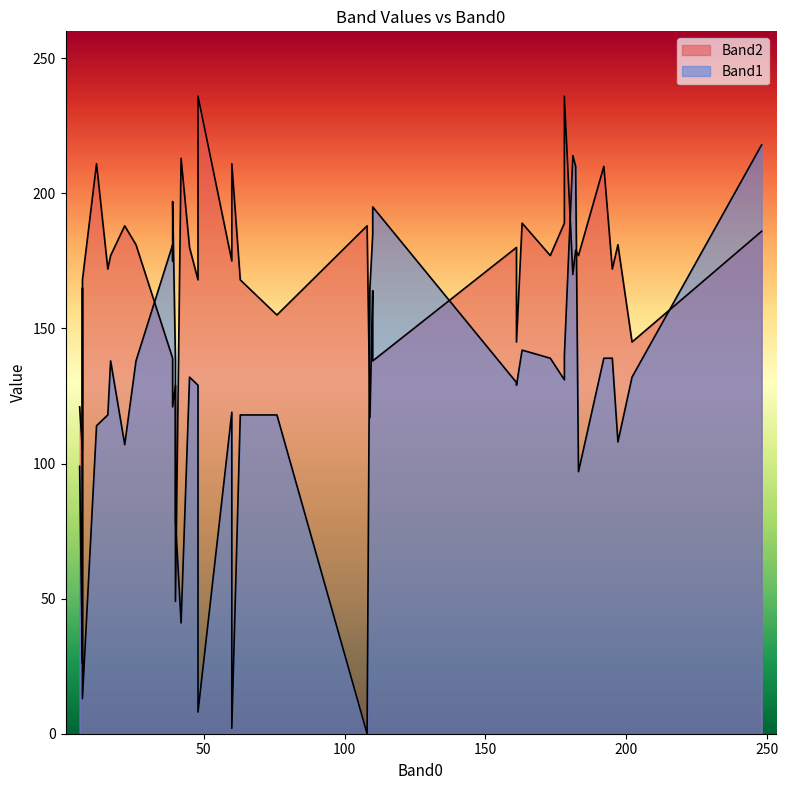

How many lines are shown in the chart?

2